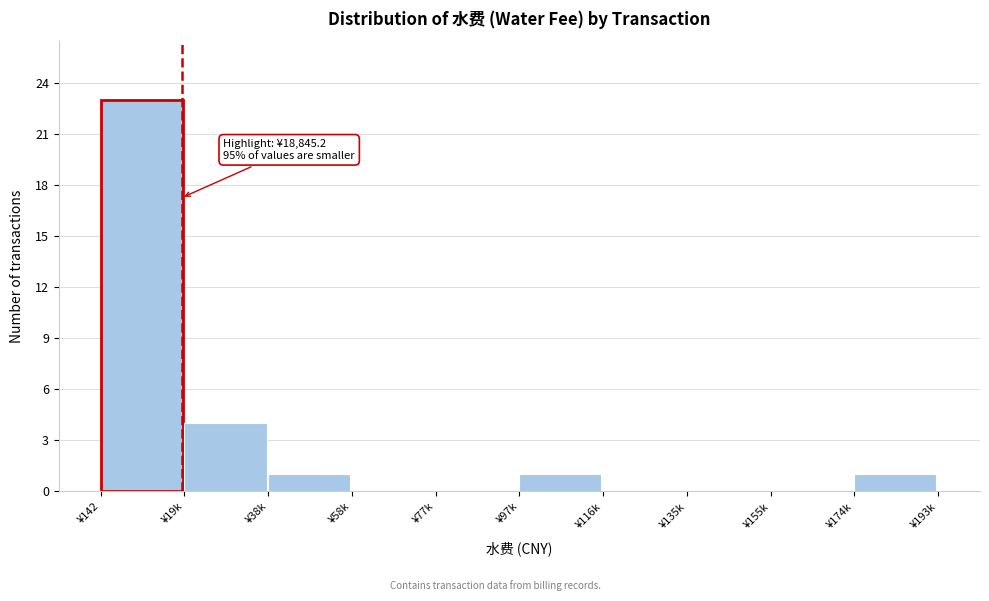

Reading left to right, what are all the values shown in this chart?

¥142=23	¥19k=4	¥38k=1	¥58k=0	¥77k=0	¥97k=1	¥116k=0	¥135k=0	¥155k=0	¥174k=1